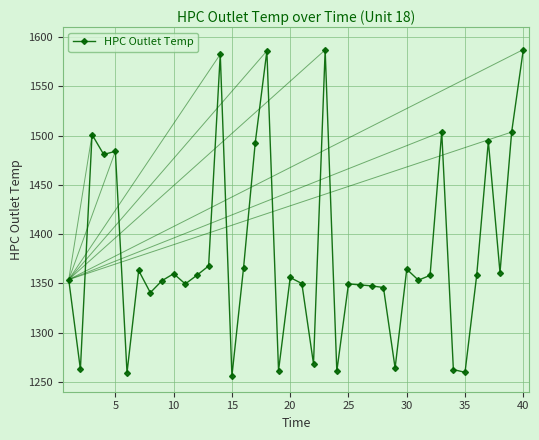

What is the sum of all values?

55261.8